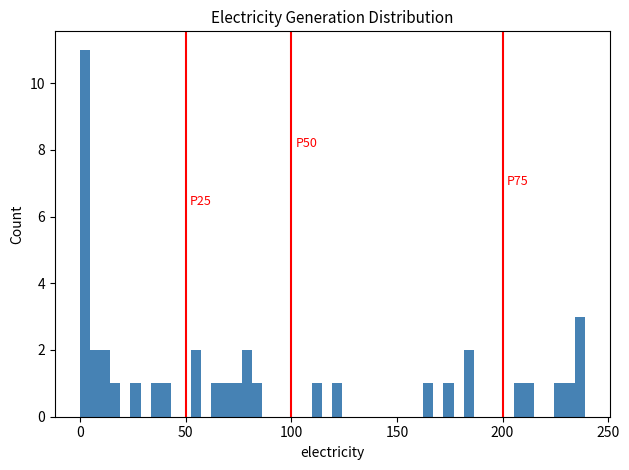

Around what value on the x-axis is the tallest bar? Give the approximate position of its centre, as read against the axis.

0